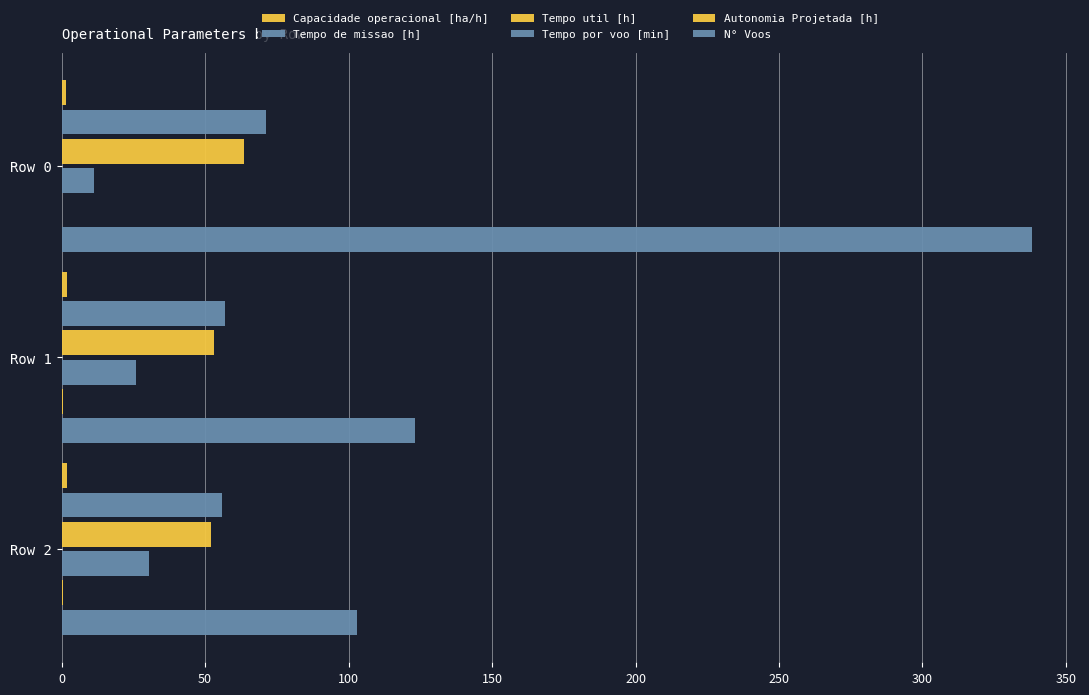

How many data points in Tempo por voo [min] are above 25?

2